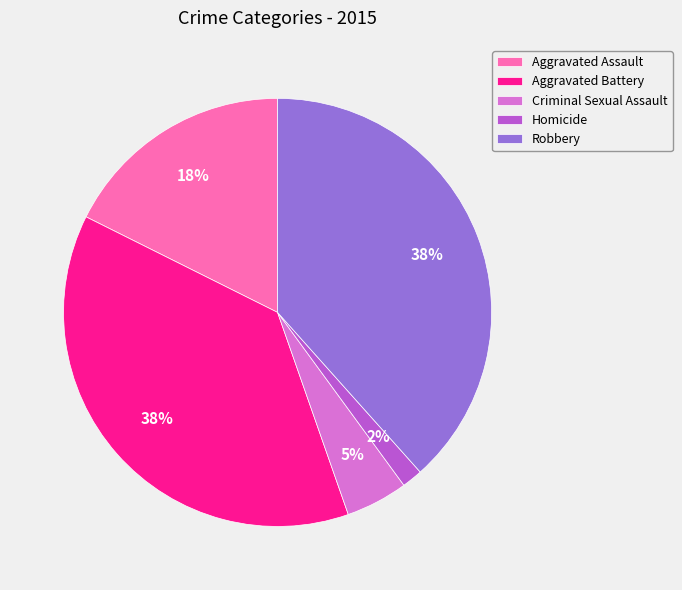

True or false: Criminal Sexual Assault accounts for 5% of the total.

True